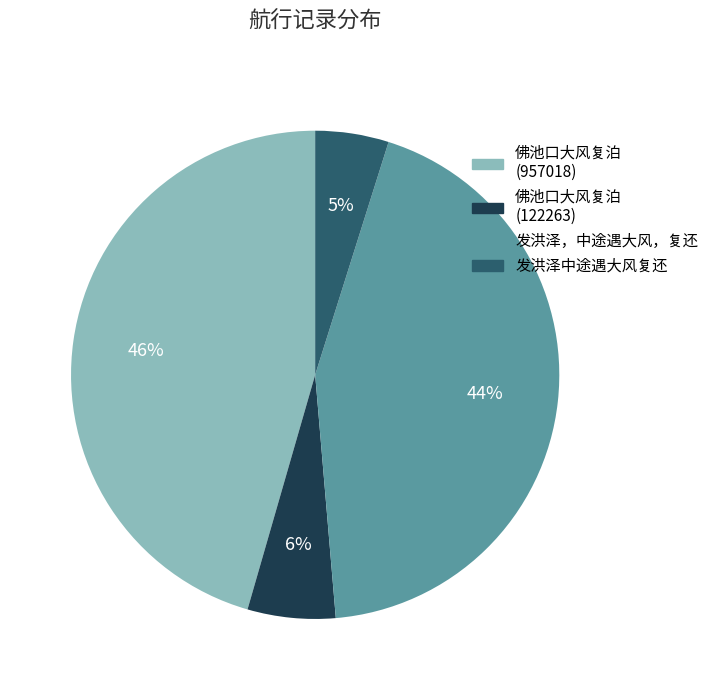

To the nearest percent, what is the average slice percentage?

25%